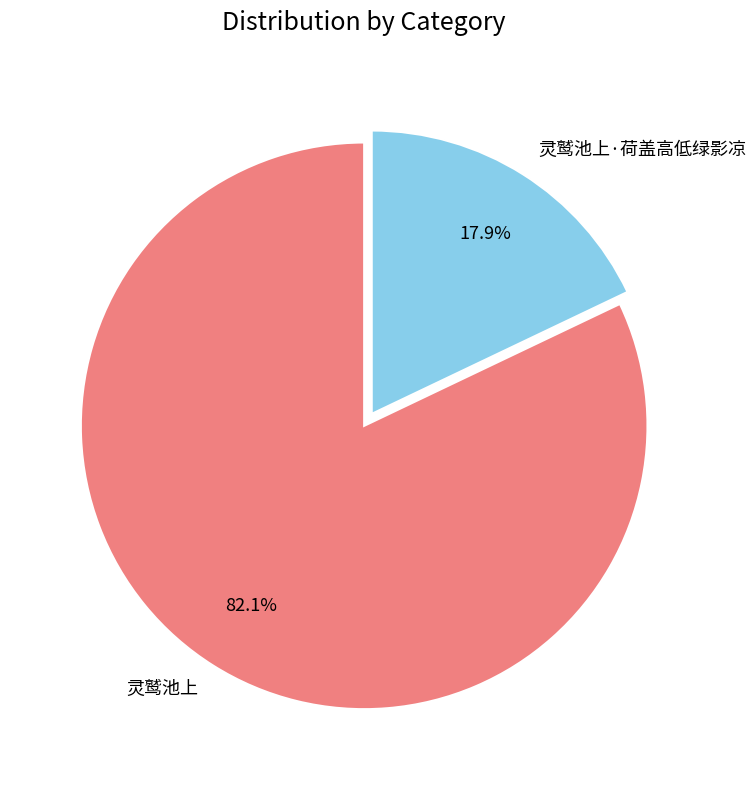

To the nearest percent, what is the difference between the 灵鹫池上 and 灵鹫池上·荷盖高低绿影凉 slice percentages?

64%